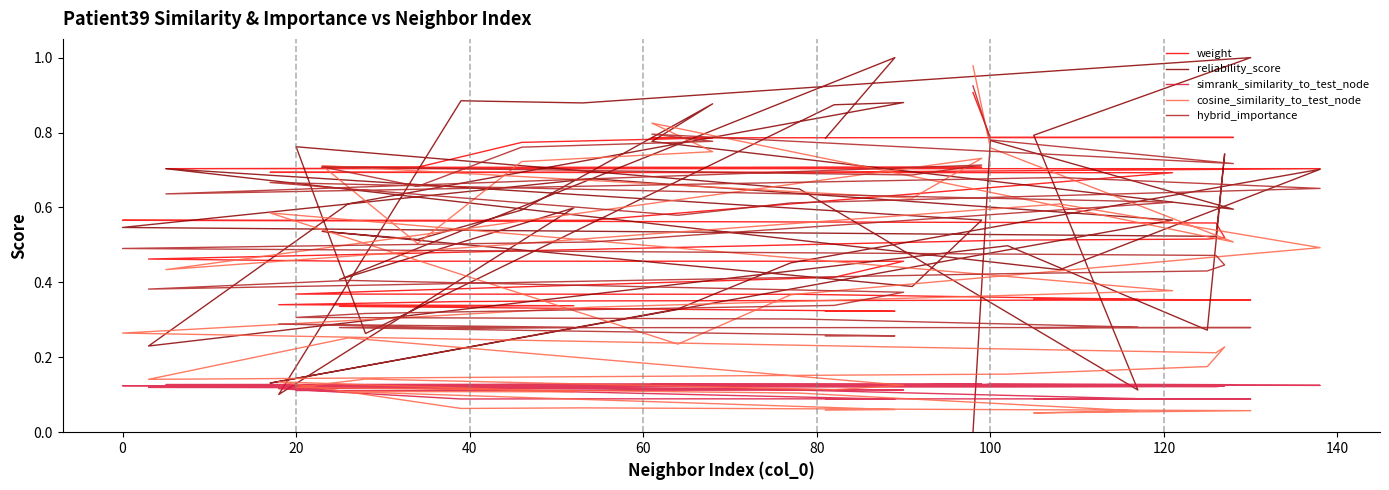

How many data points does each series have?

40